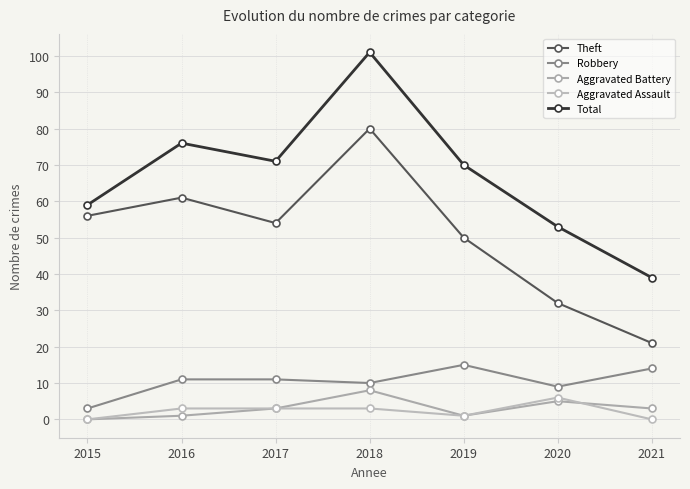

Which series ends up on top after the final intersection of Aggravated Battery and Aggravated Assault?

Aggravated Battery